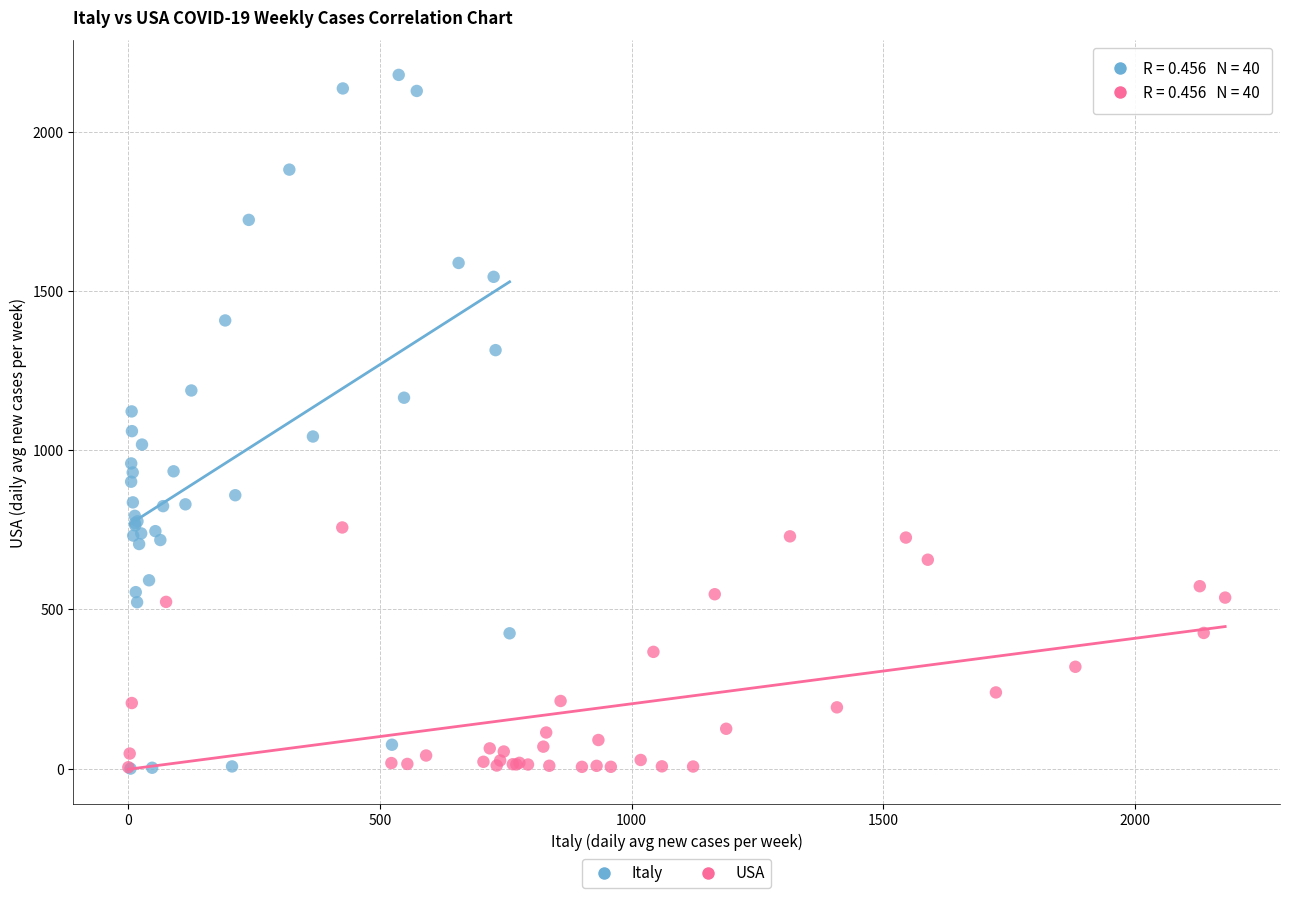

Which series contains the highest Y value?

Italy